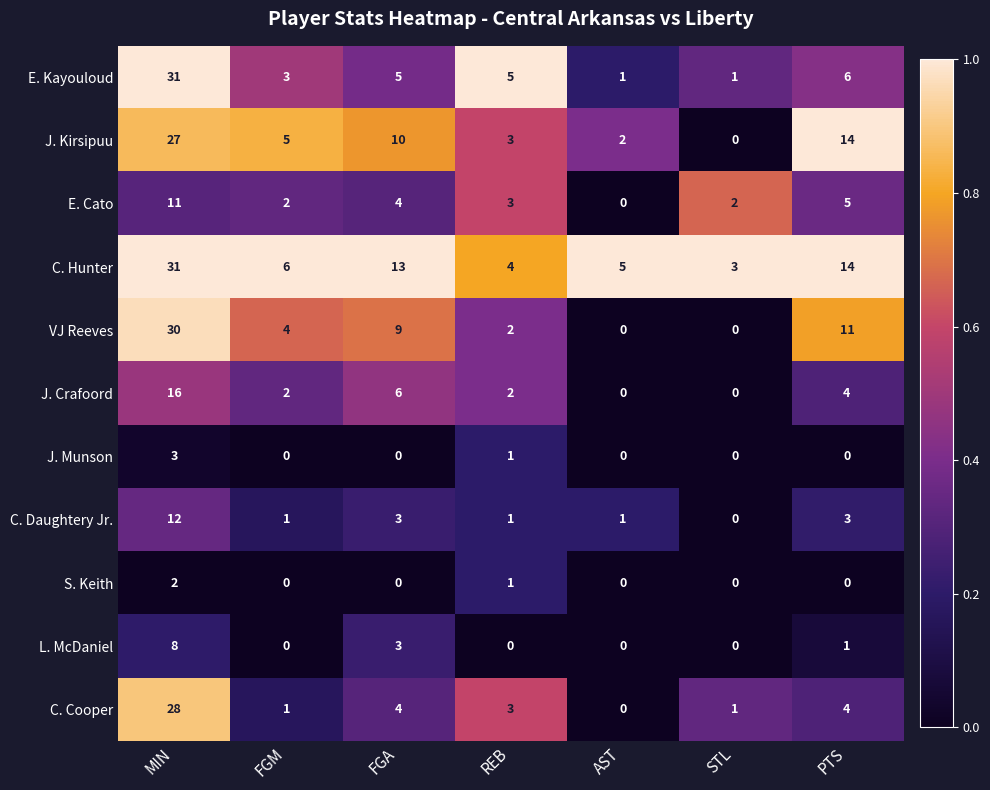

Rank the categories by C. Hunter value from lowest to highest.

STL, REB, AST, FGM, FGA, PTS, MIN